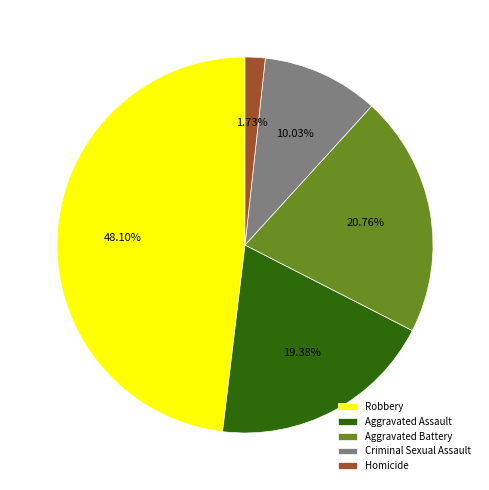

Count the number of slices in the pie.

5